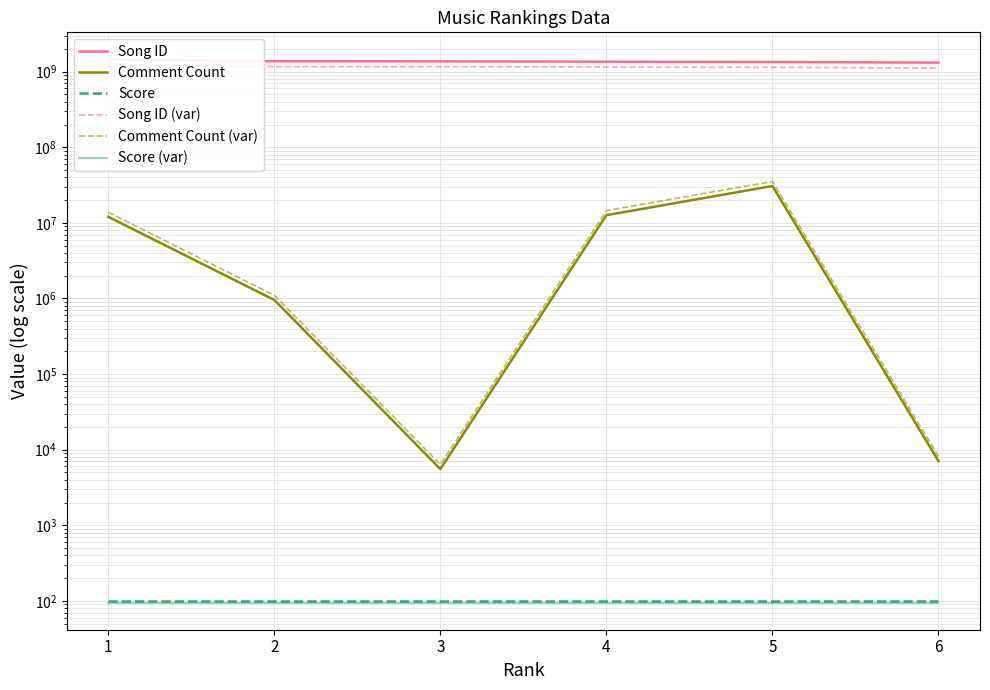

True or false: Comment Count has more than 2 interior local peaks.

False